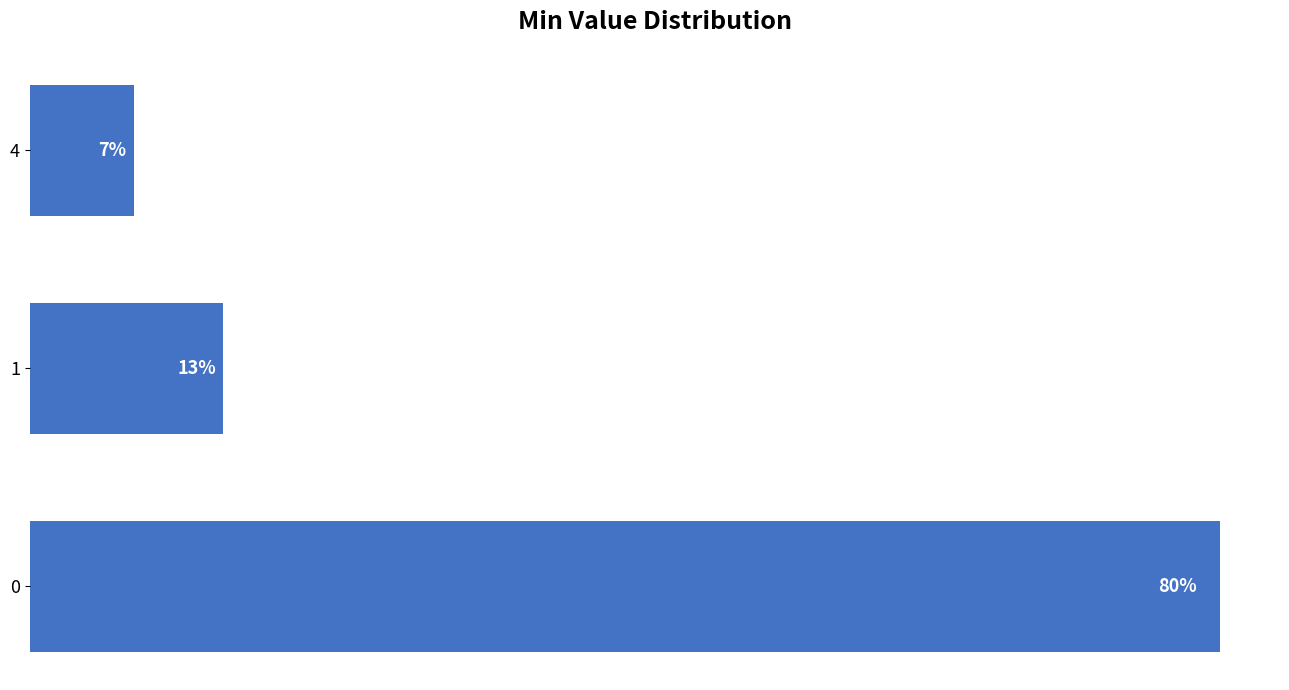

Rank the categories by value from highest to lowest.

0, 1, 4